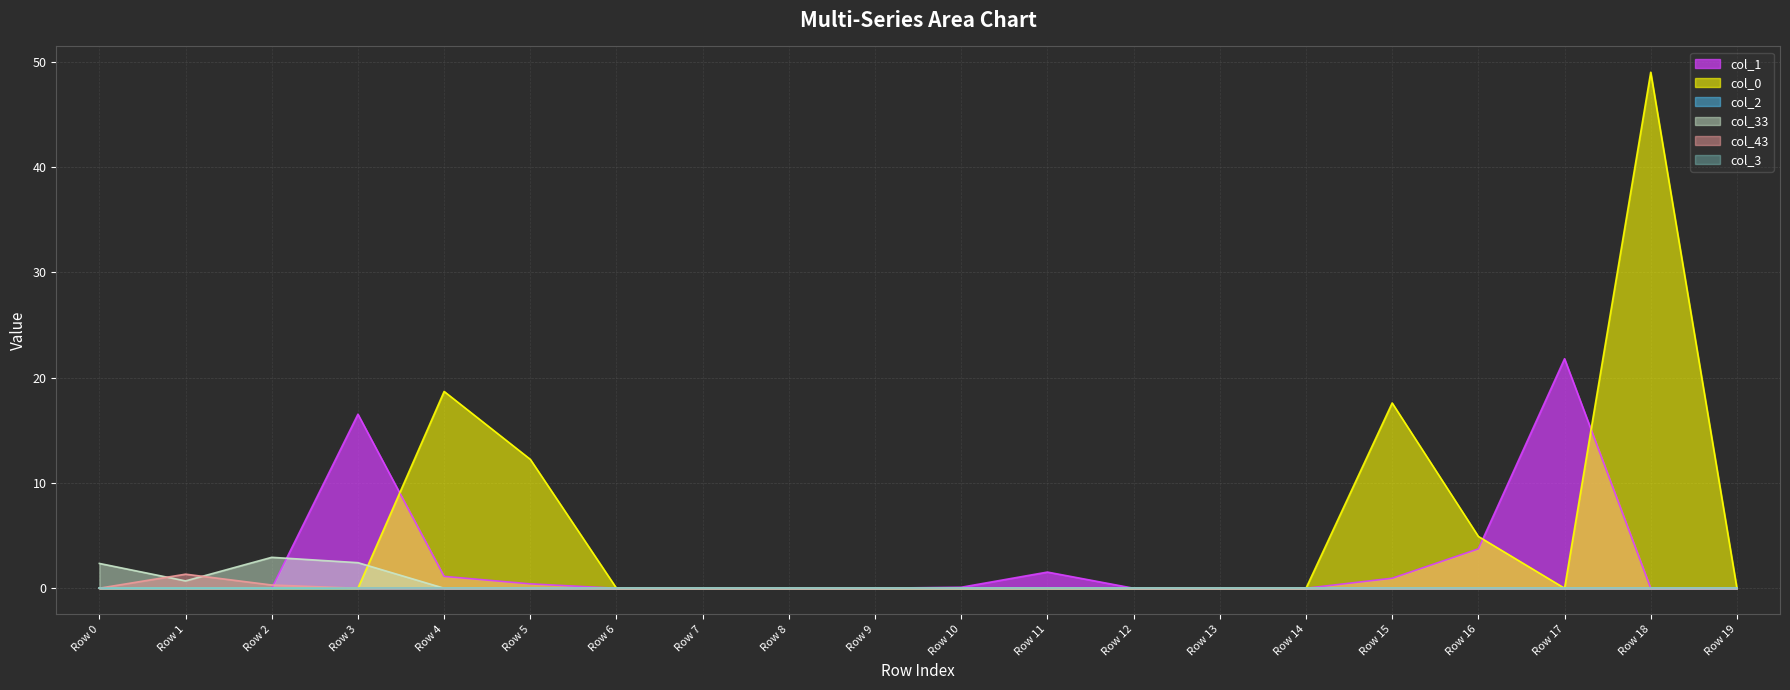

Is the value of col_43 at Row 14 greater than the value of col_33 at Row 0?

No